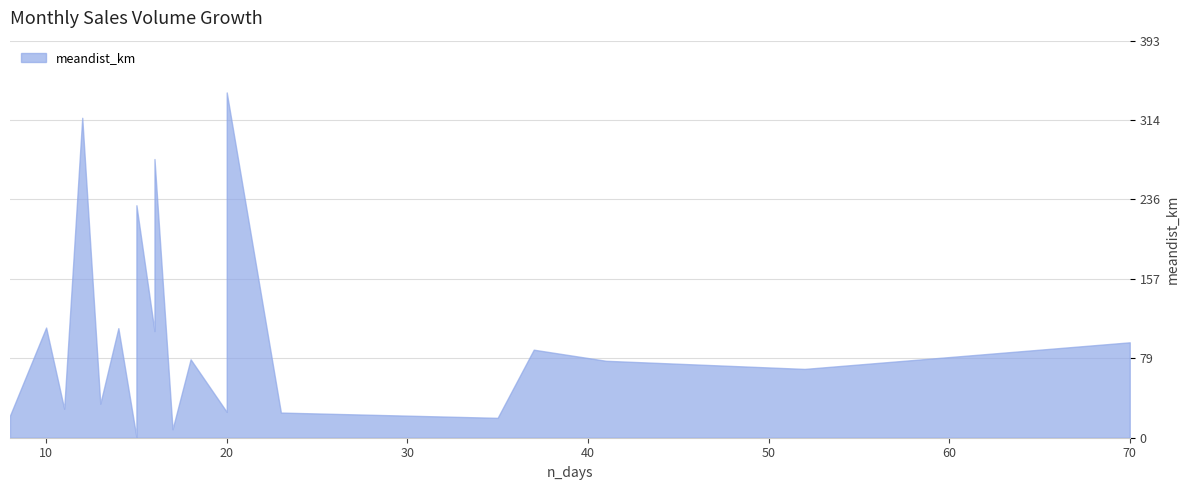

What is the greatest value displayed?

341.5